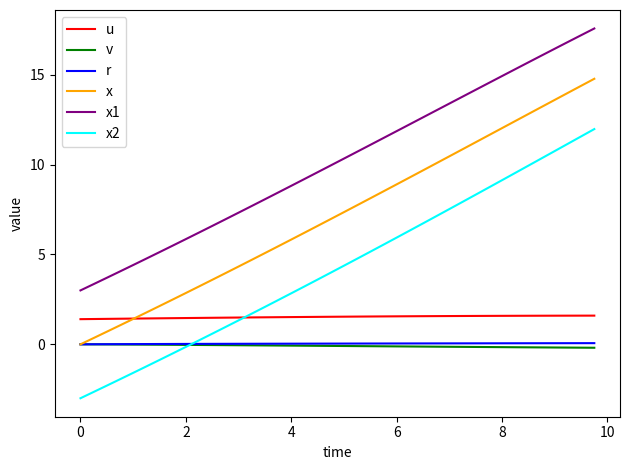

What is the smallest value displayed?

-3.0